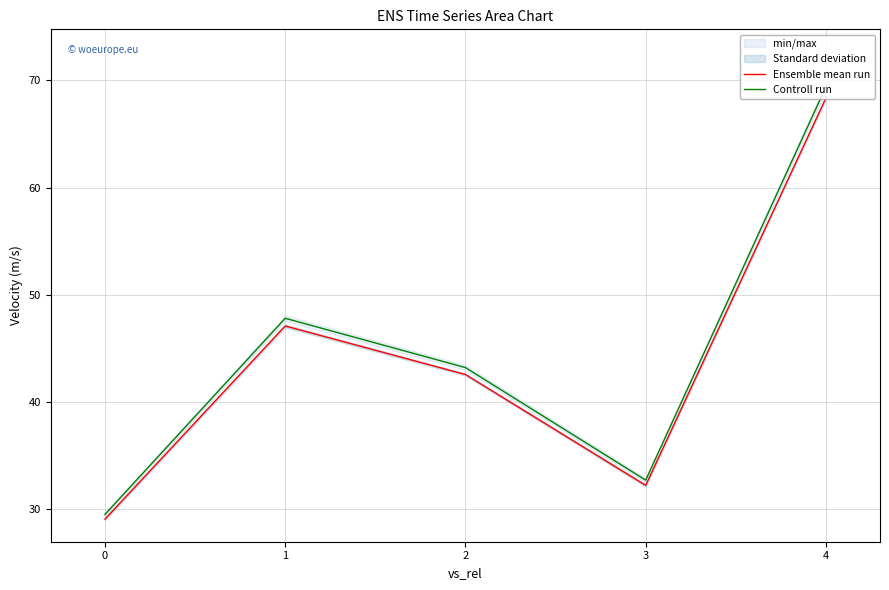

True or false: Controll run and Ensemble mean run cross at least once.

False